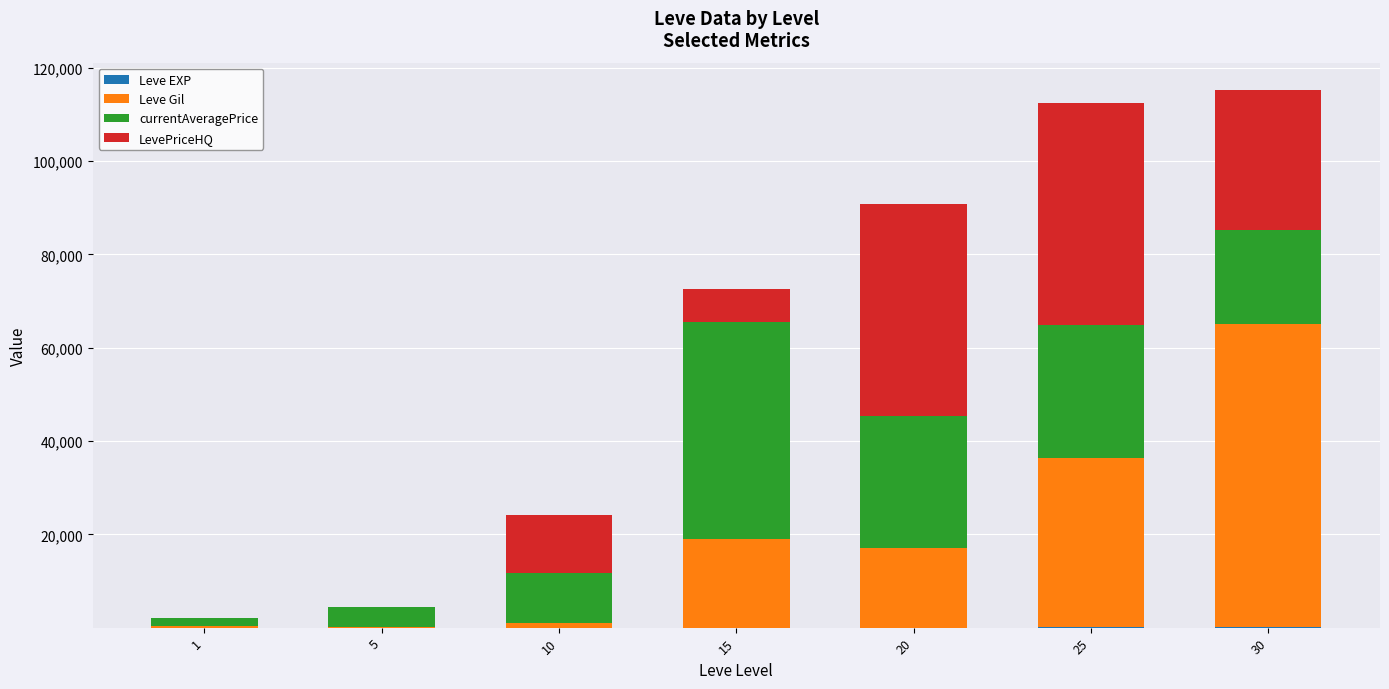

Which category has the lowest value in the Leve EXP series?

1